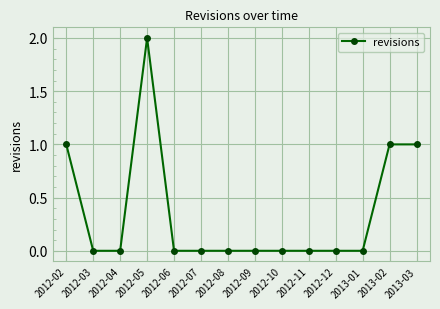

Reading left to right, what are all the values shown in this chart?

1	0	0	2	0	0	0	0	0	0	0	0	1	1